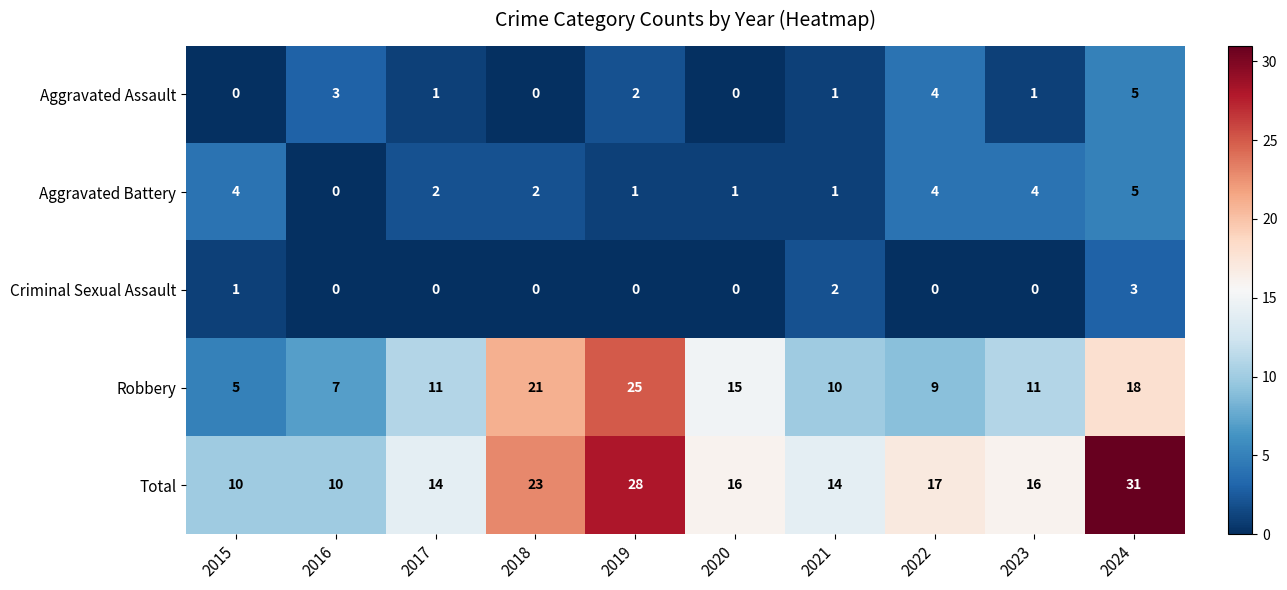

At which category does the chart reach its peak across all series?

2024